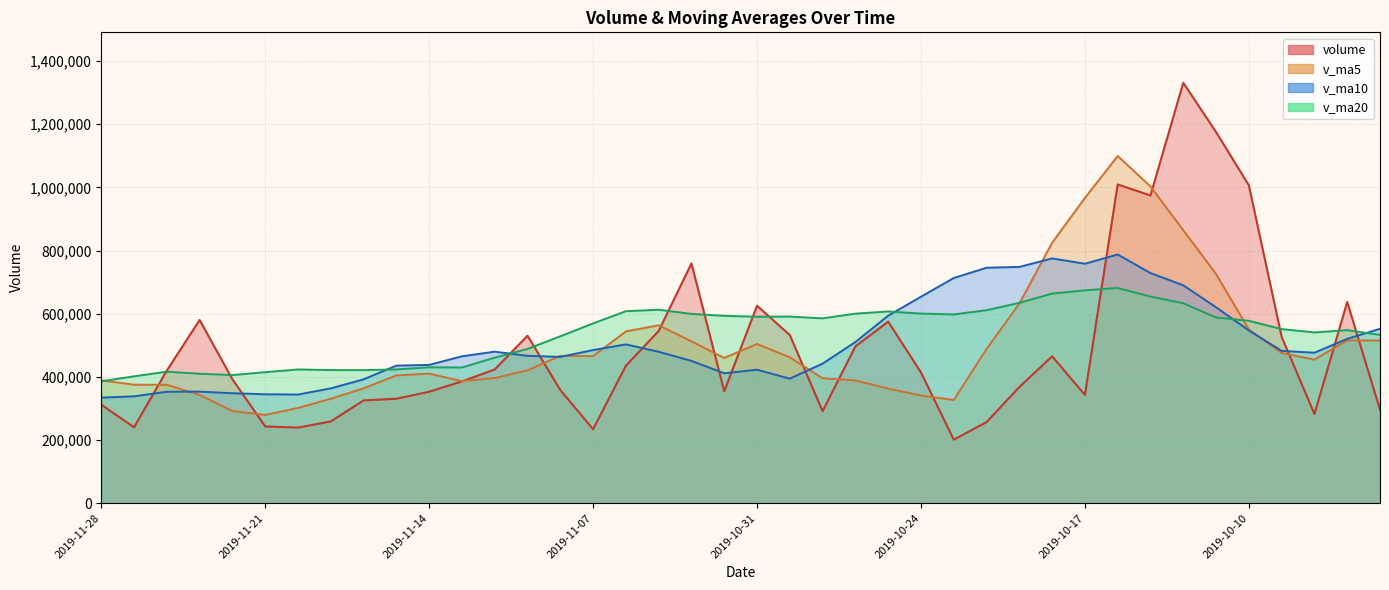

Is the value of v_ma10 at 2019-10-15 greater than the value of v_ma20 at 2019-11-15?

Yes